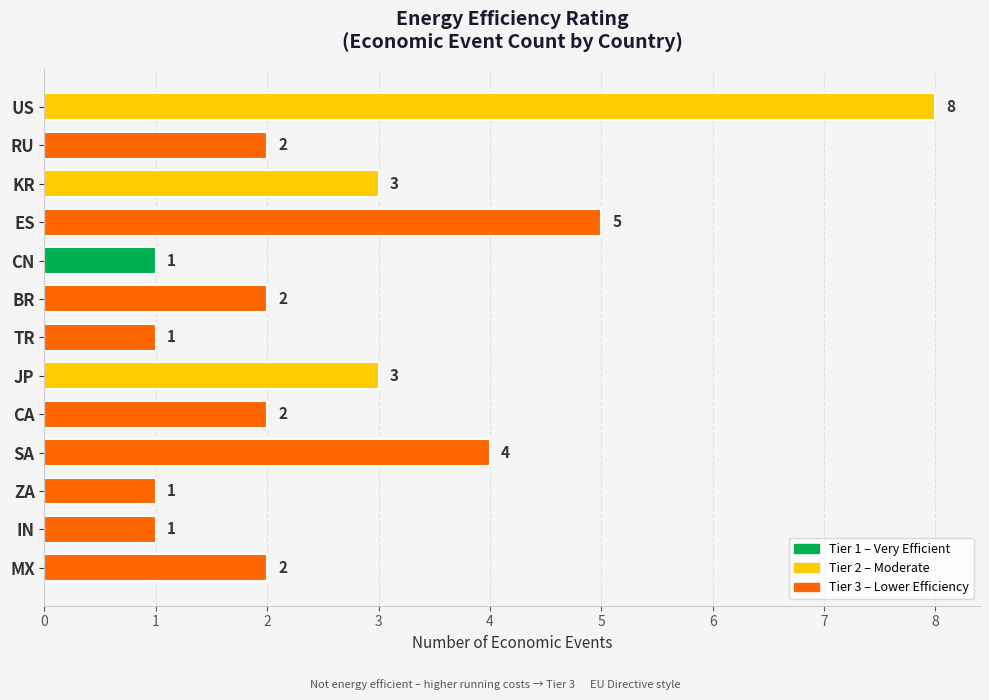

True or false: the data shows 0 at RU.

False